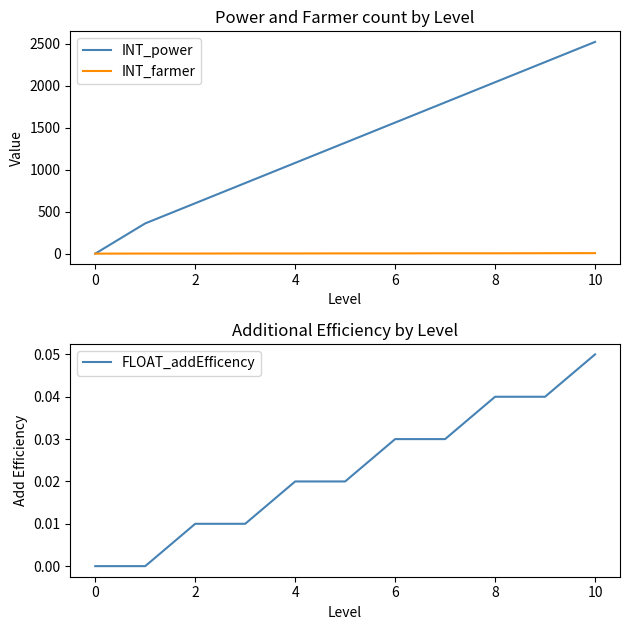

Count the number of categories in the chart.

11